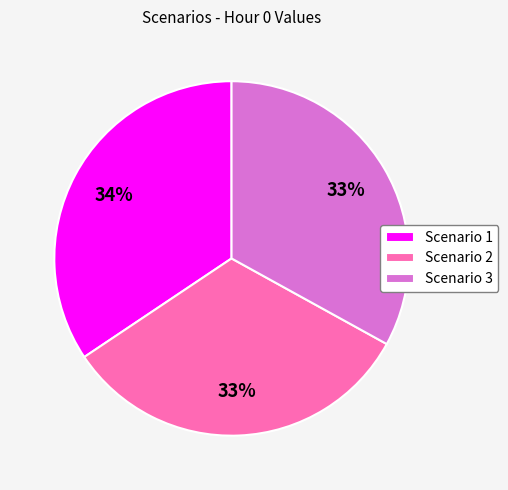

Does any single category account for the majority?

No